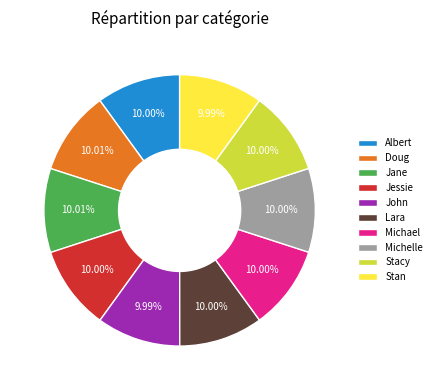

How many segments does this pie chart have?

10